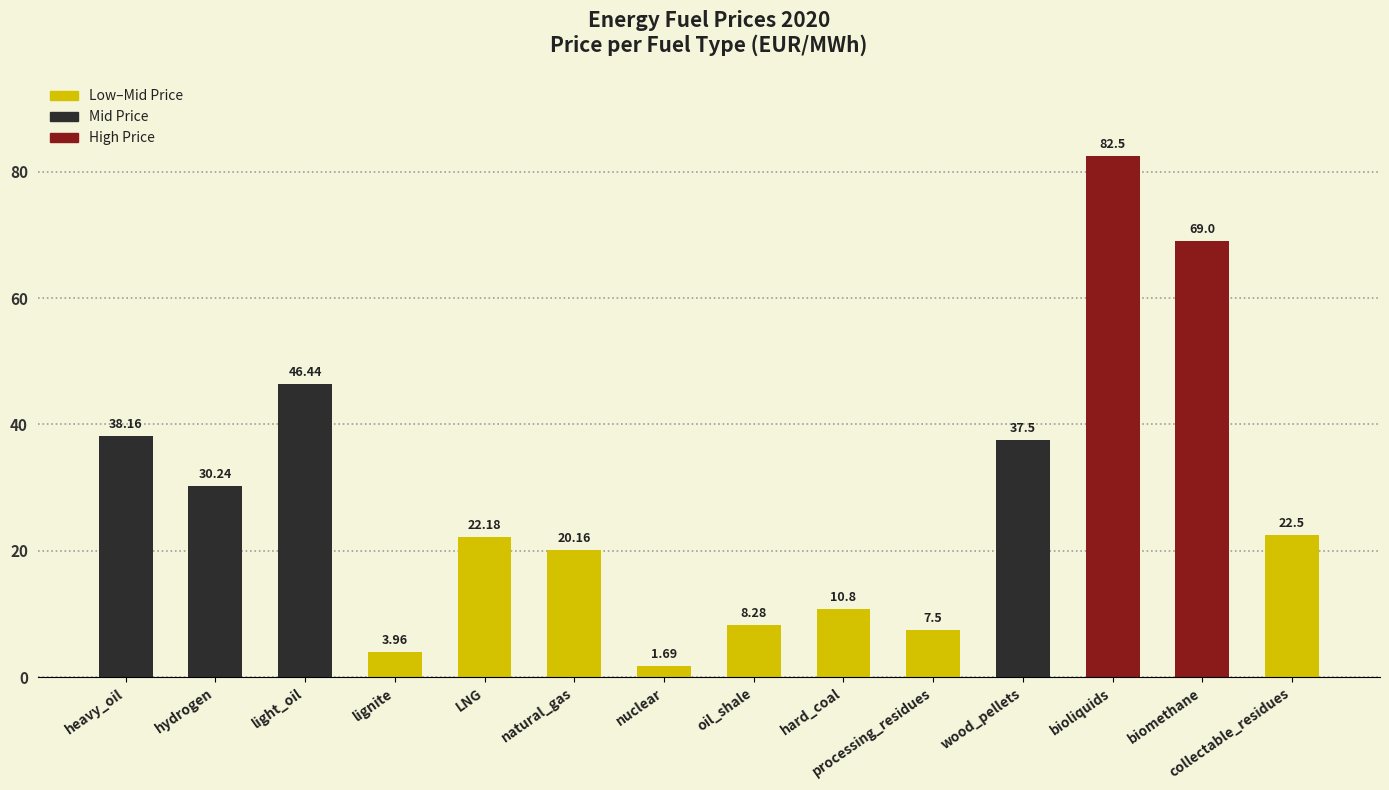

What is the maximum value shown in the chart?

82.5